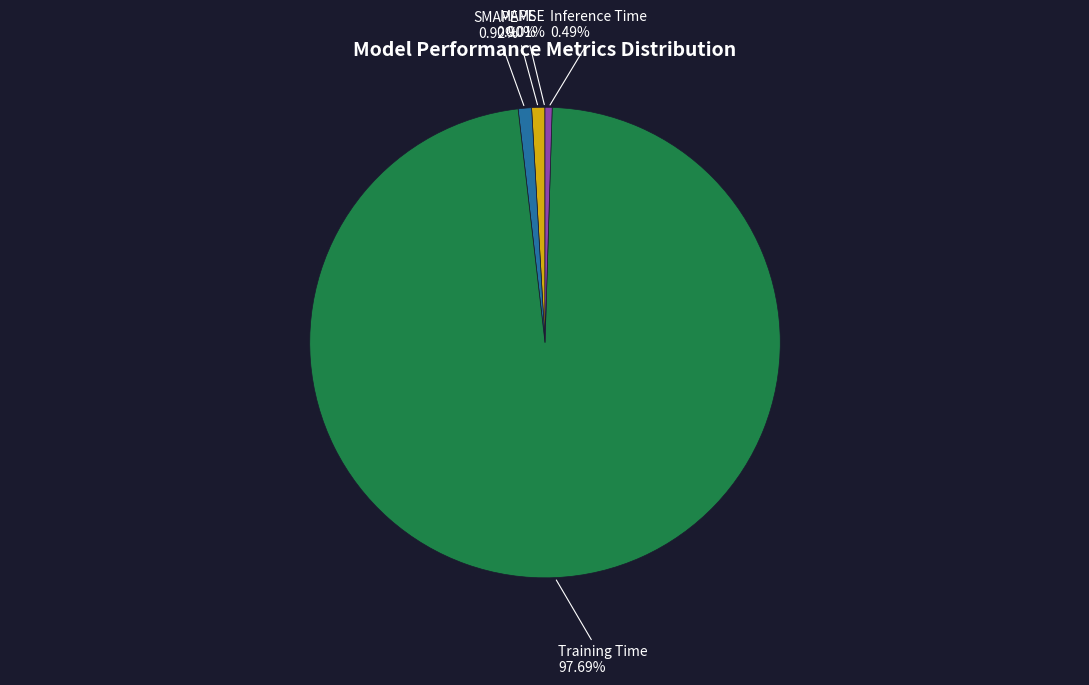

Is it true that SMAPE is 1% of the pie?

True